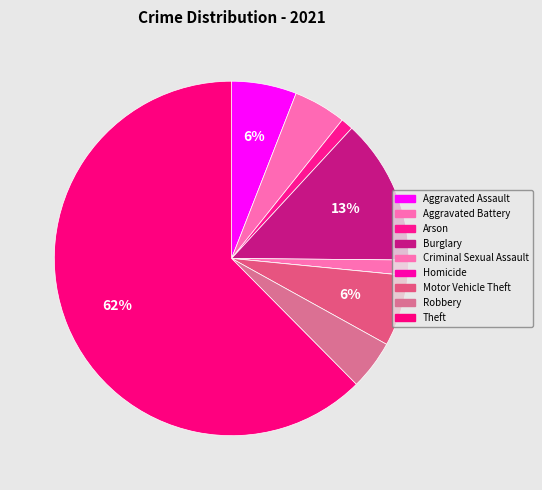

The Aggravated Assault slice represents 1% of the pie. True or false?

False